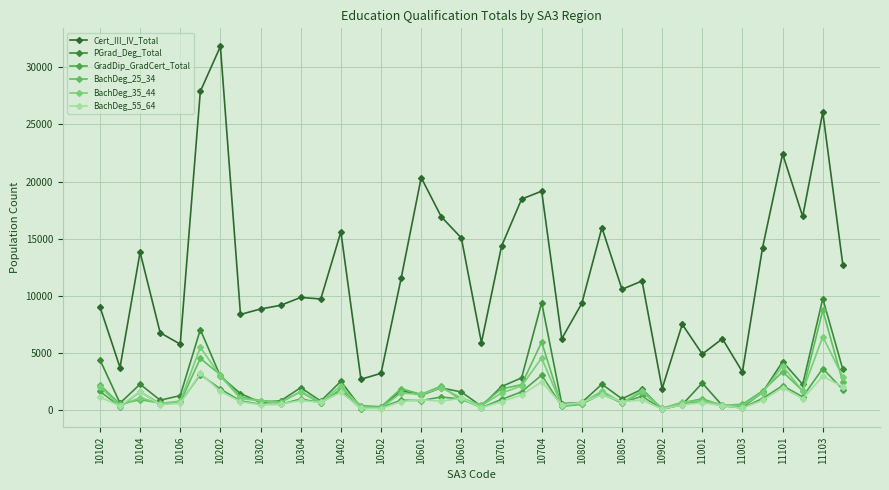

At which category is the sum across all series the highest?

11103